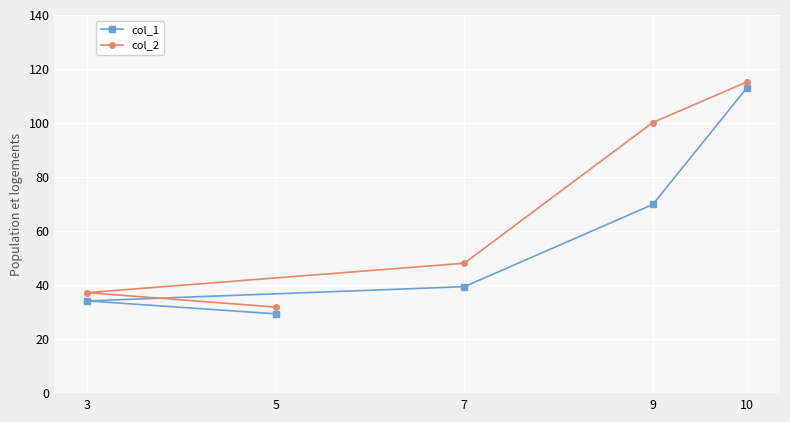

What is the difference between the maximum and minimum values in the col_2 series?

83.3